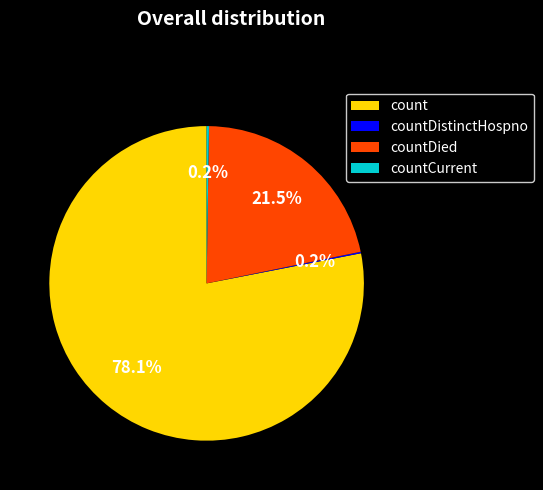

Combined, do countDied and count account for over 50%?

Yes